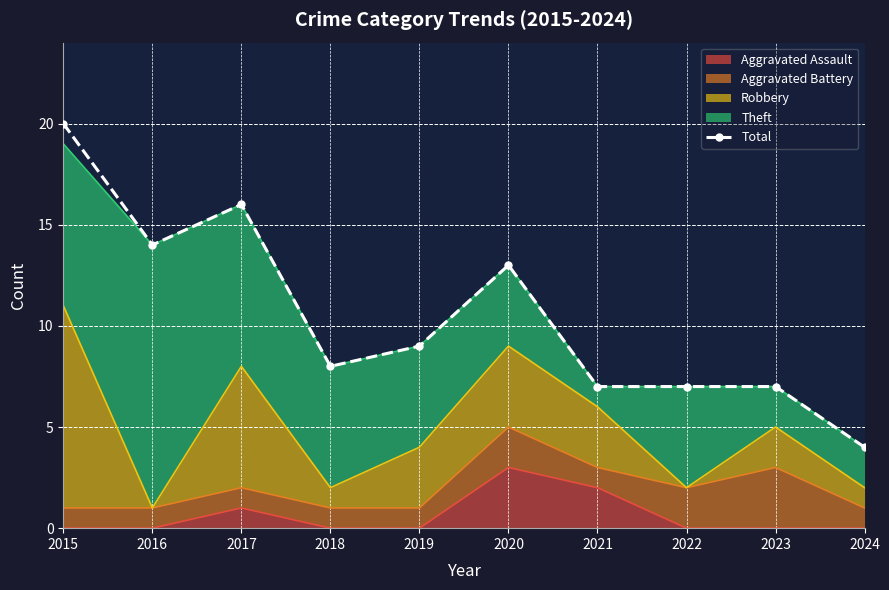

Between 2023 and 2020, which is larger?

2020